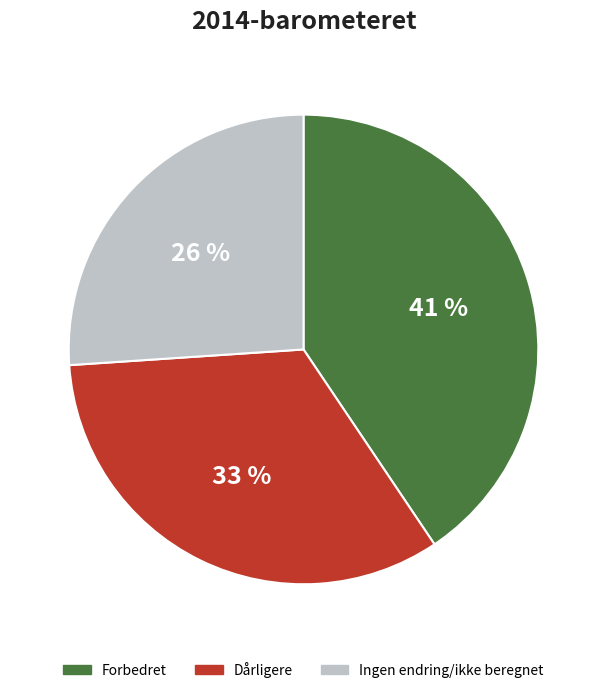

To the nearest percent, what is the average slice percentage?

33%